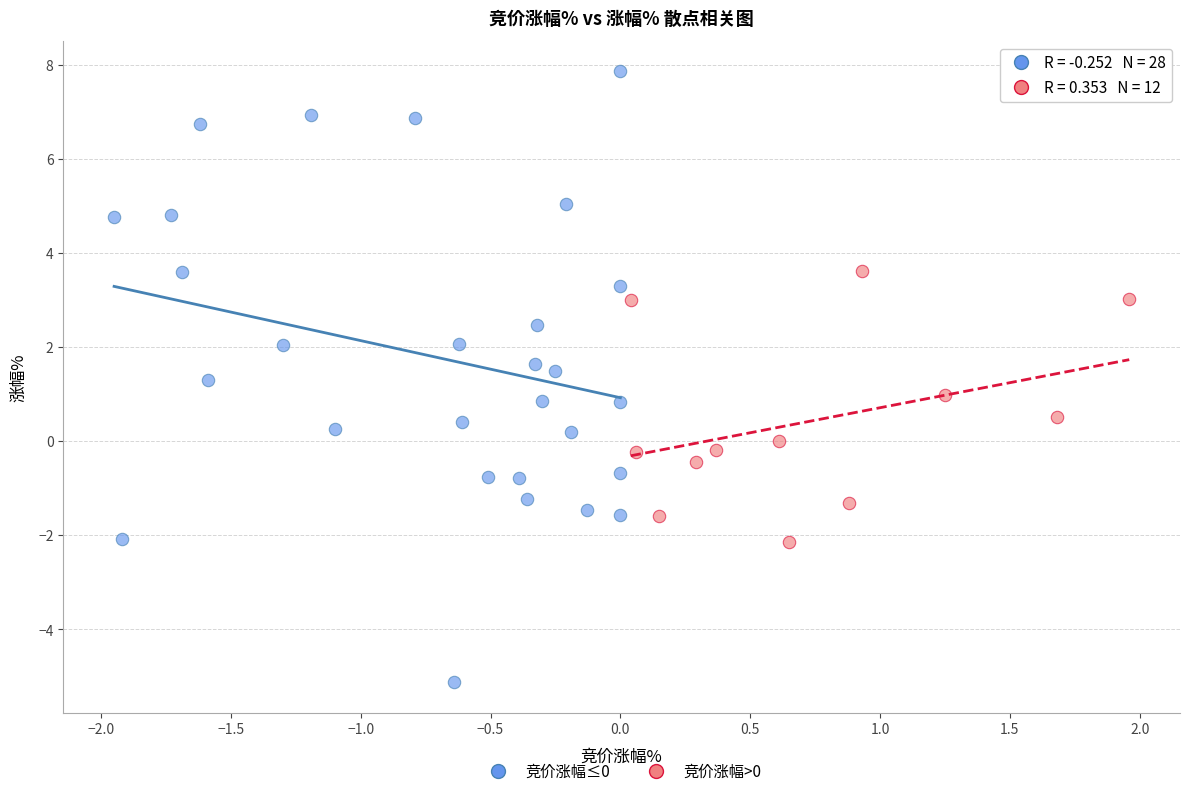

Which series reaches the maximum Y coordinate?

竞价涨幅≤0